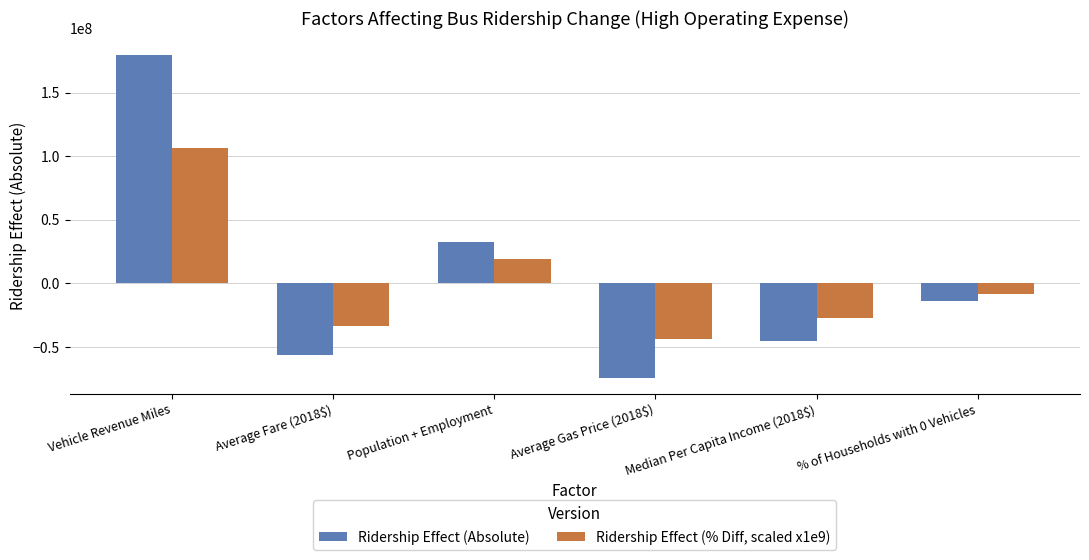

True or false: Ridership Effect (Absolute) has a value of -22332385.0 at % of Households with 0 Vehicles.

False